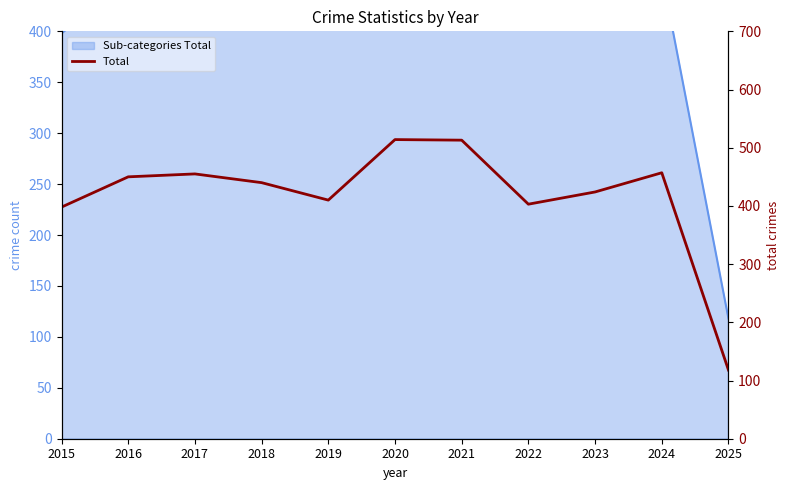

What is the change in value from 2016 to 2020?

+64